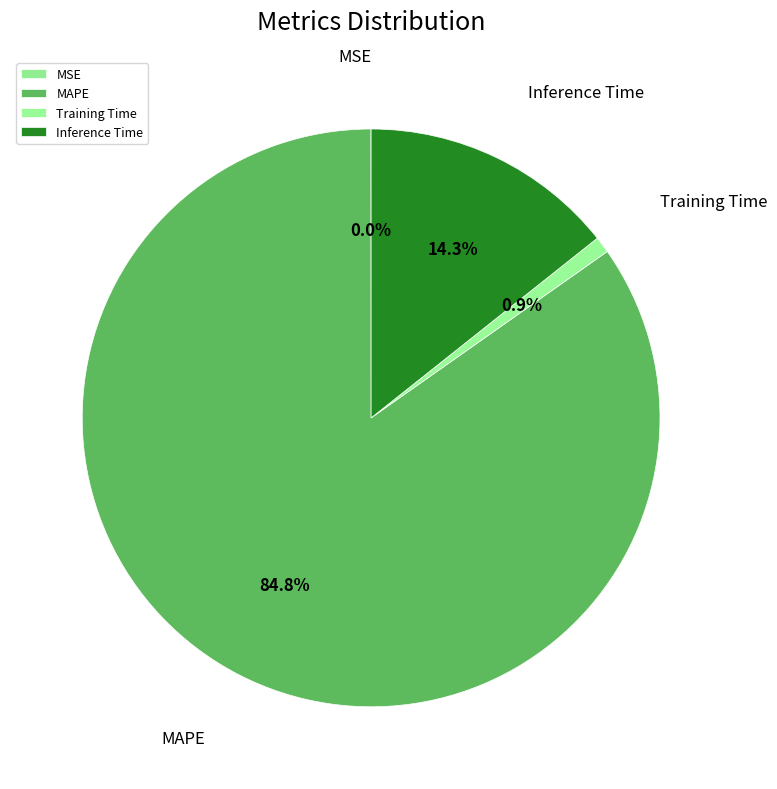

What is the majority slice?

MAPE